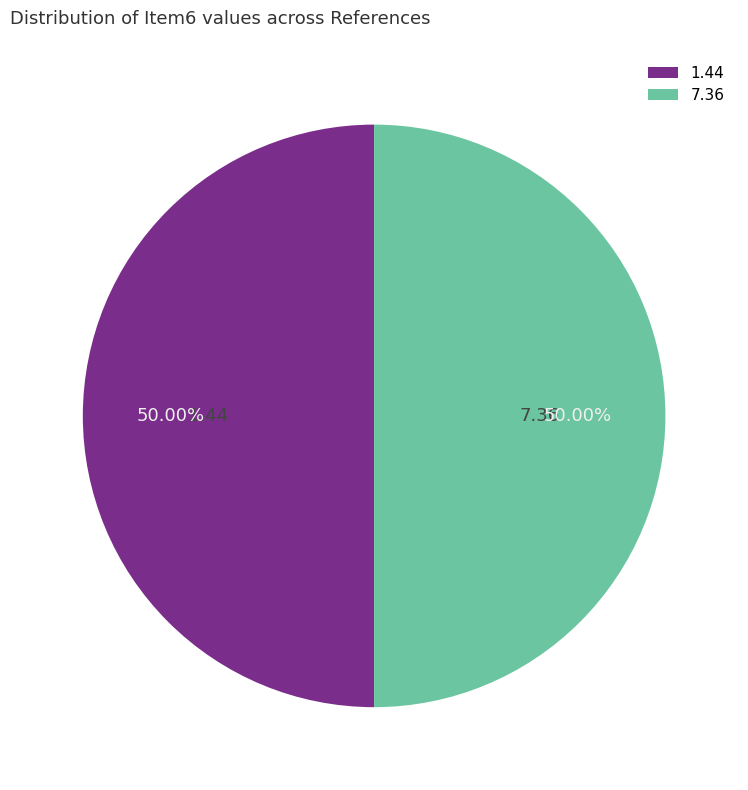

What is the ratio of the value at 7.36 to the value at 1.44?

1.0